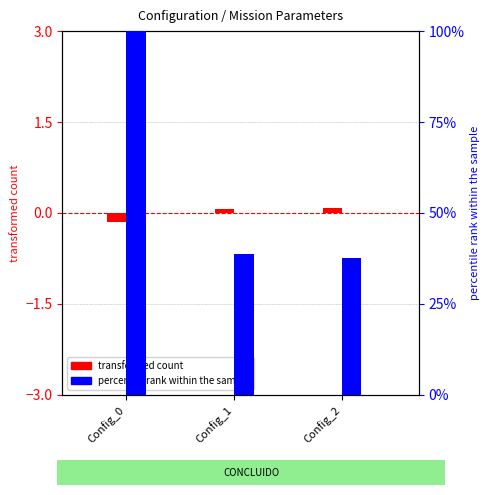

At which label does transformed count first exceed 0?

Config_1